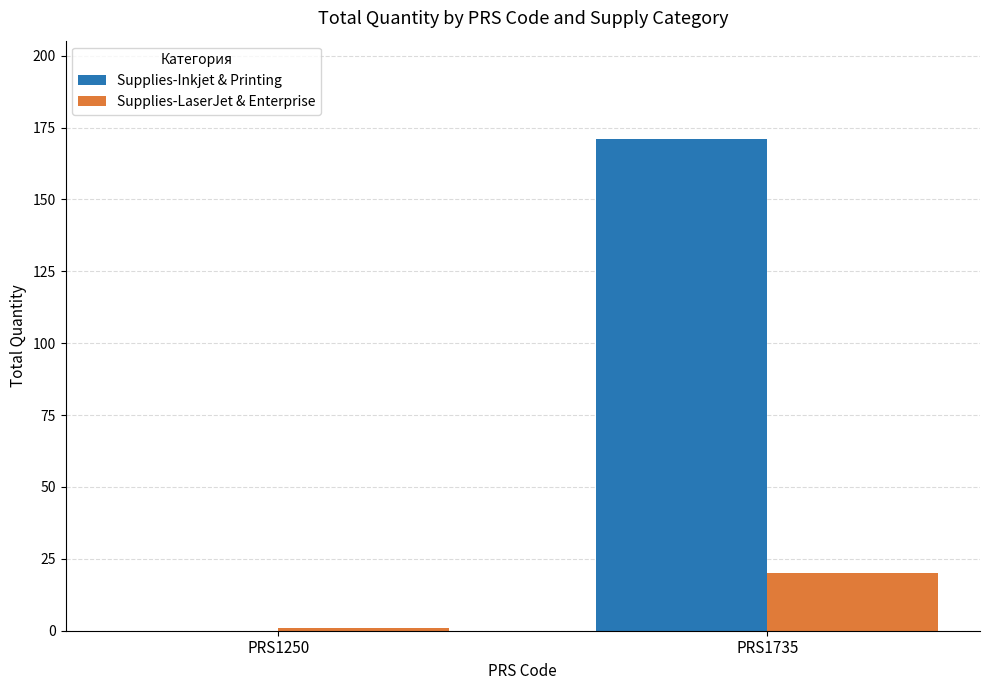

Which series changed the most between PRS1250 and PRS1735?

Supplies-Inkjet & Printing